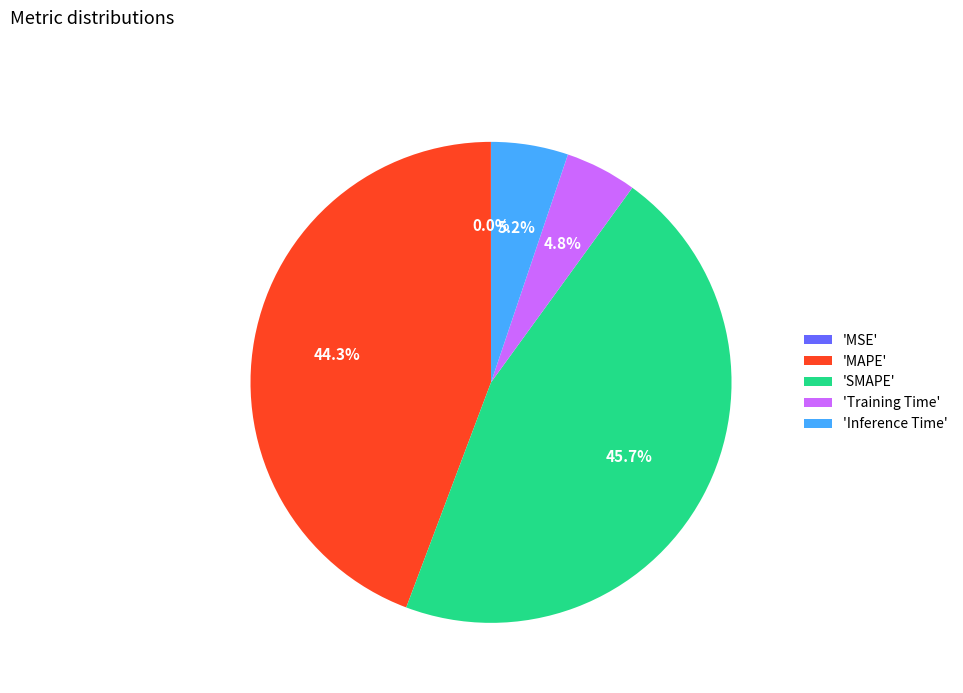

Between 'SMAPE' and 'Training Time', which is larger?

'SMAPE'